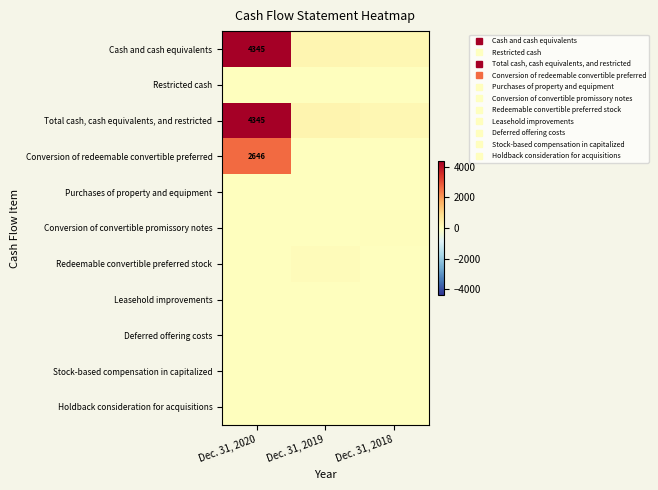

What is the maximum value for Leasehold improvements?

9